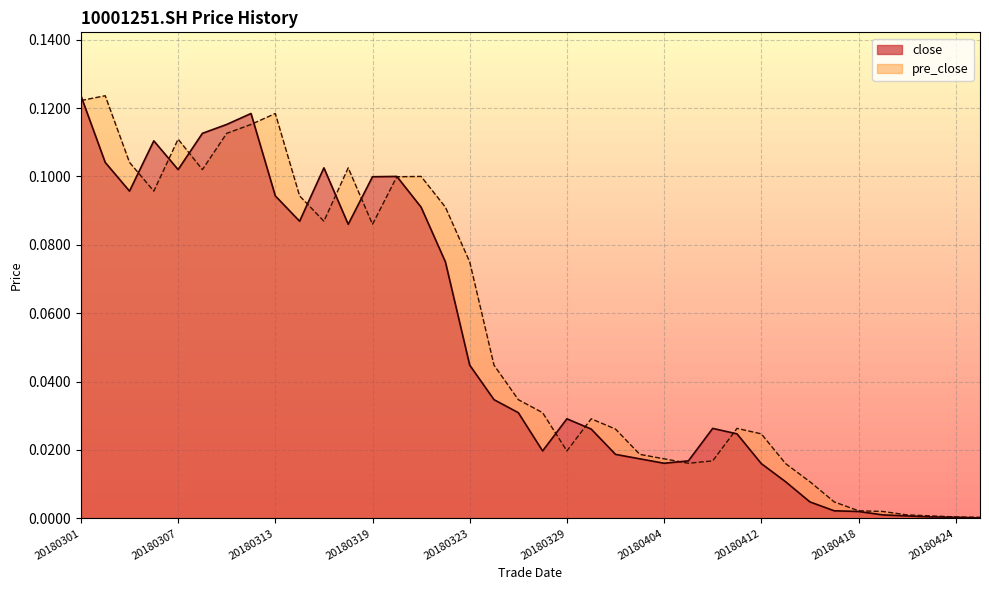

Between 20180307 and 20180320, which is larger?

20180307